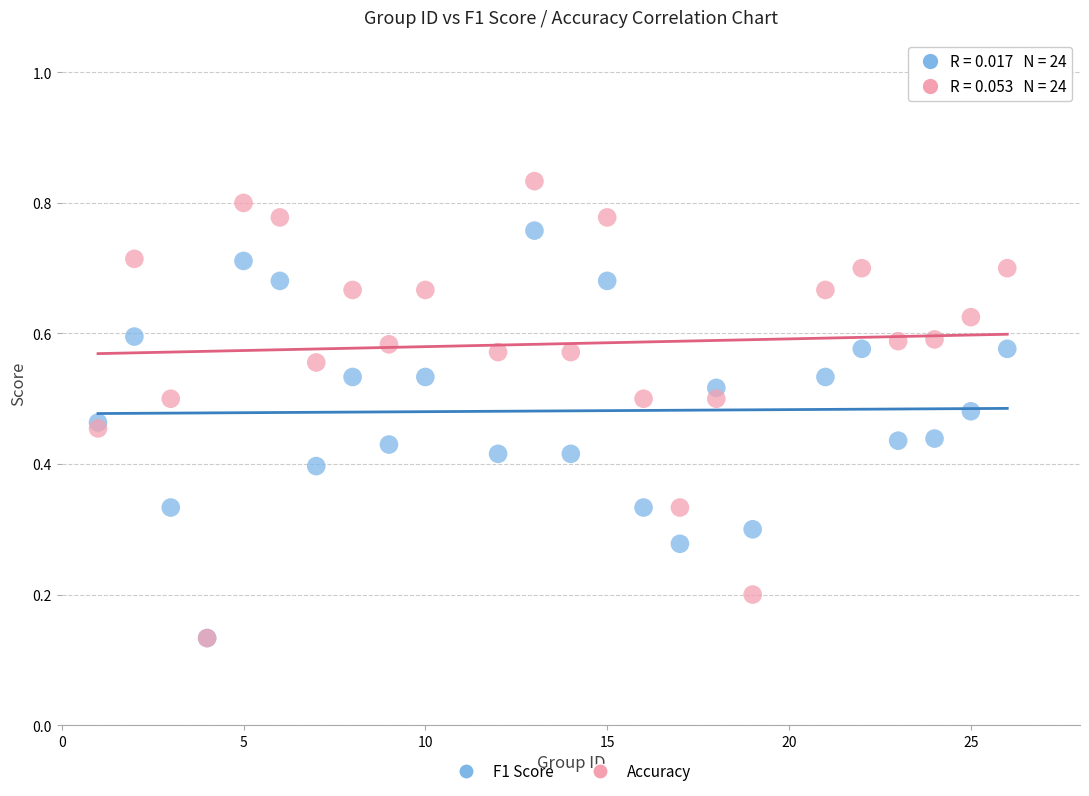

Which series has the largest Y range (max minus min)?

Accuracy